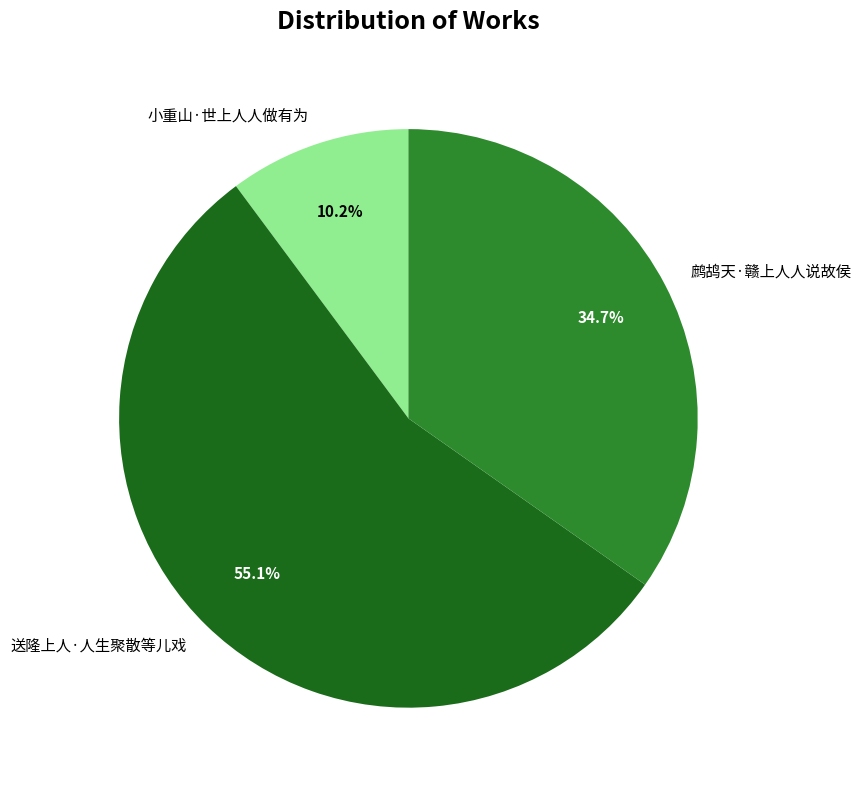

How many slices are in this pie chart?

3